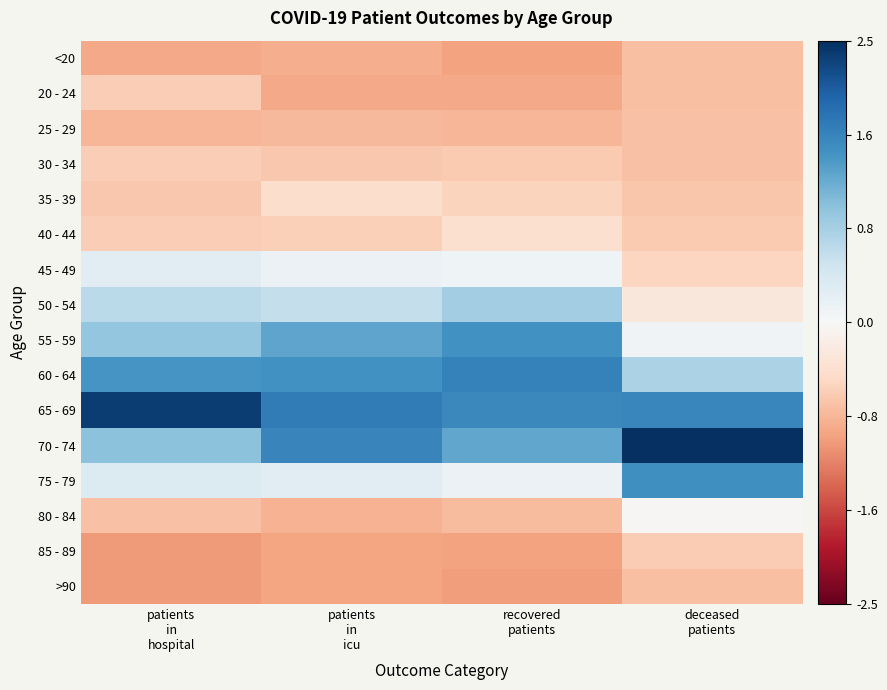

Reading right to left, transcribe all the data shown in this chart.

<20: deceased
patients=-0.7	recovered
patients=-1.0	patients
in
icu=-0.9	patients
in
hospital=-0.9
20 - 24: deceased
patients=-0.7	recovered
patients=-0.9	patients
in
icu=-0.9	patients
in
hospital=-0.6
25 - 29: deceased
patients=-0.7	recovered
patients=-0.8	patients
in
icu=-0.8	patients
in
hospital=-0.8
30 - 34: deceased
patients=-0.7	recovered
patients=-0.6	patients
in
icu=-0.7	patients
in
hospital=-0.6
35 - 39: deceased
patients=-0.7	recovered
patients=-0.5	patients
in
icu=-0.4	patients
in
hospital=-0.7
40 - 44: deceased
patients=-0.6	recovered
patients=-0.4	patients
in
icu=-0.6	patients
in
hospital=-0.6
45 - 49: deceased
patients=-0.5	recovered
patients=0.1	patients
in
icu=0.1	patients
in
hospital=0.3
50 - 54: deceased
patients=-0.3	recovered
patients=0.9	patients
in
icu=0.6	patients
in
hospital=0.7
55 - 59: deceased
patients=0.1	recovered
patients=1.5	patients
in
icu=1.3	patients
in
hospital=1.0
60 - 64: deceased
patients=0.8	recovered
patients=1.7	patients
in
icu=1.5	patients
in
hospital=1.5
65 - 69: deceased
patients=1.6	recovered
patients=1.6	patients
in
icu=1.7	patients
in
hospital=2.3
70 - 74: deceased
patients=2.5	recovered
patients=1.3	patients
in
icu=1.6	patients
in
hospital=1.0
75 - 79: deceased
patients=1.5	recovered
patients=0.1	patients
in
icu=0.3	patients
in
hospital=0.3
80 - 84: deceased
patients=-0.0	recovered
patients=-0.8	patients
in
icu=-0.9	patients
in
hospital=-0.7
85 - 89: deceased
patients=-0.6	recovered
patients=-1.0	patients
in
icu=-1.0	patients
in
hospital=-1.1
>90: deceased
patients=-0.7	recovered
patients=-1.0	patients
in
icu=-1.0	patients
in
hospital=-1.1